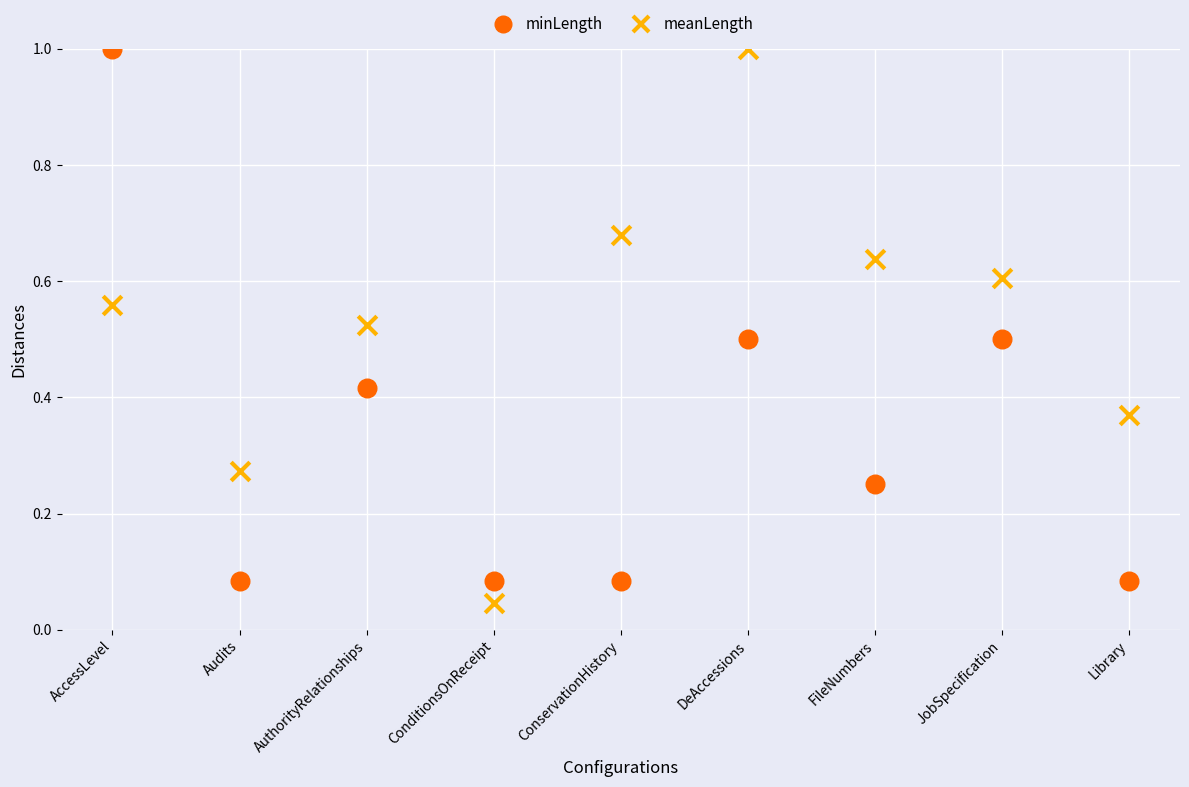

Across all data points, what is the range of Y values (max minus min)?

1.0